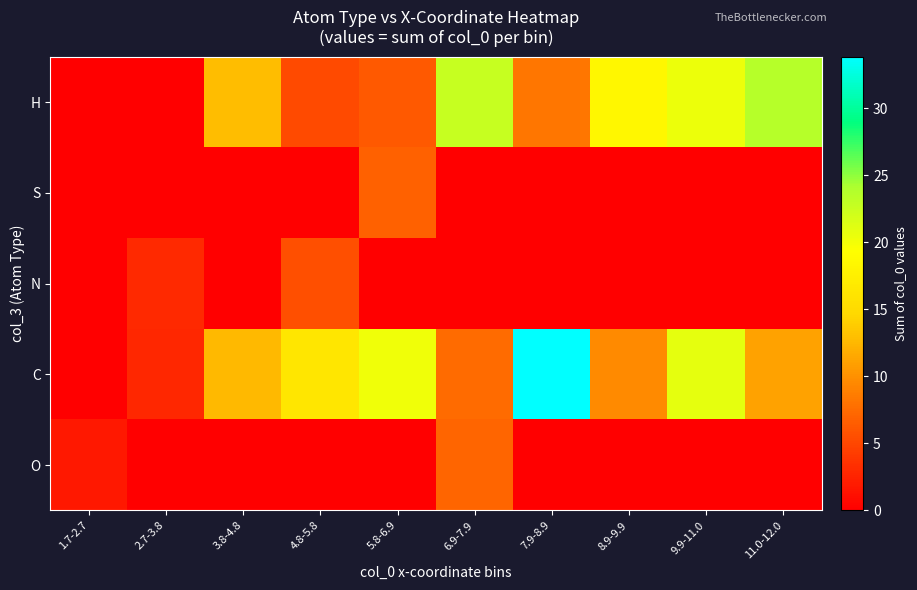

Which series has the largest total across all categories?

C